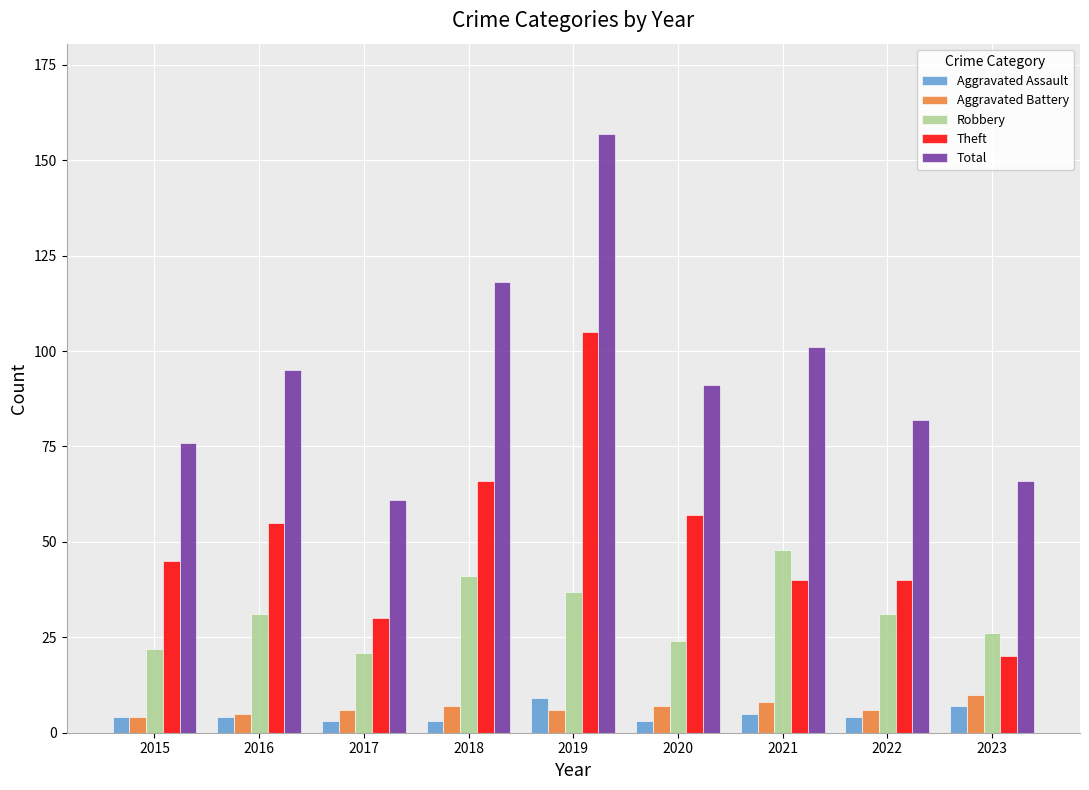

What is the value of the Aggravated Assault bar at the 3rd from the left?

3